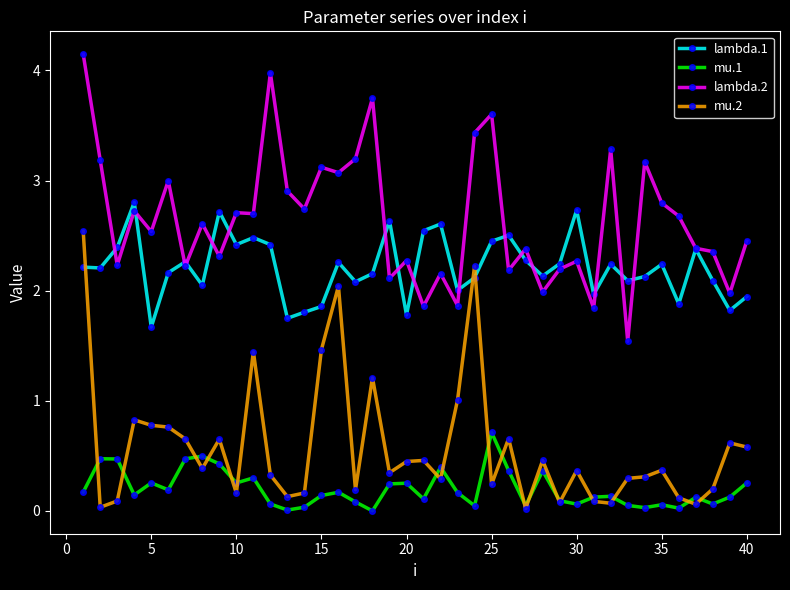

What are all the series names shown in the legend?

lambda.1, mu.1, lambda.2, mu.2